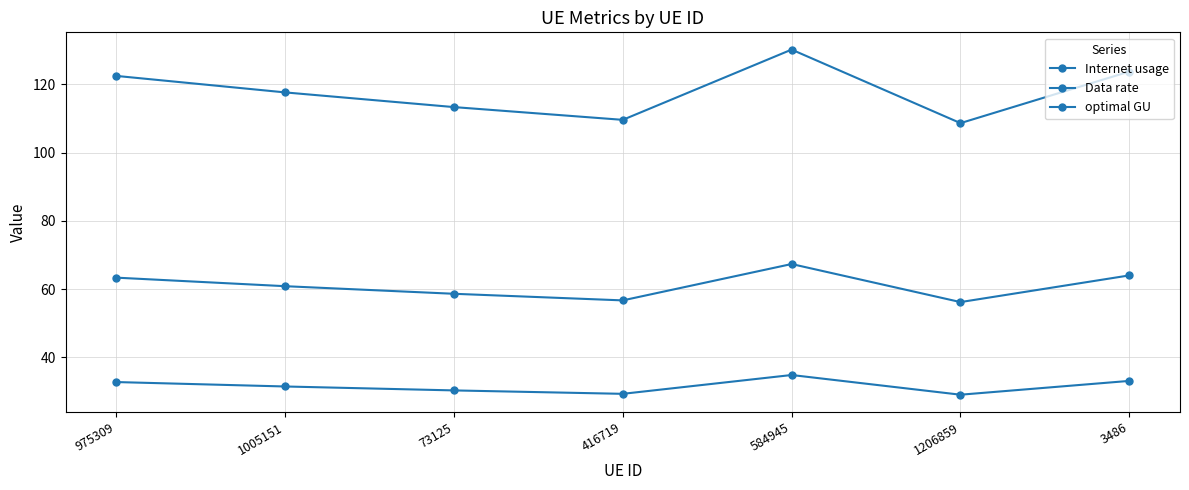

Is this an area chart (filled region under the line)?

No